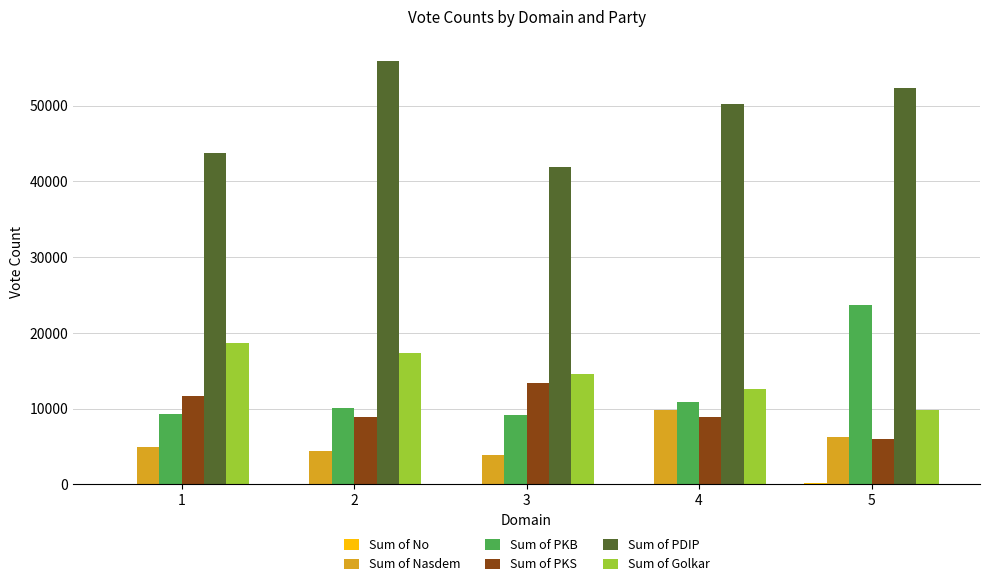

What is the sum of all Sum of PDIP values?

244183